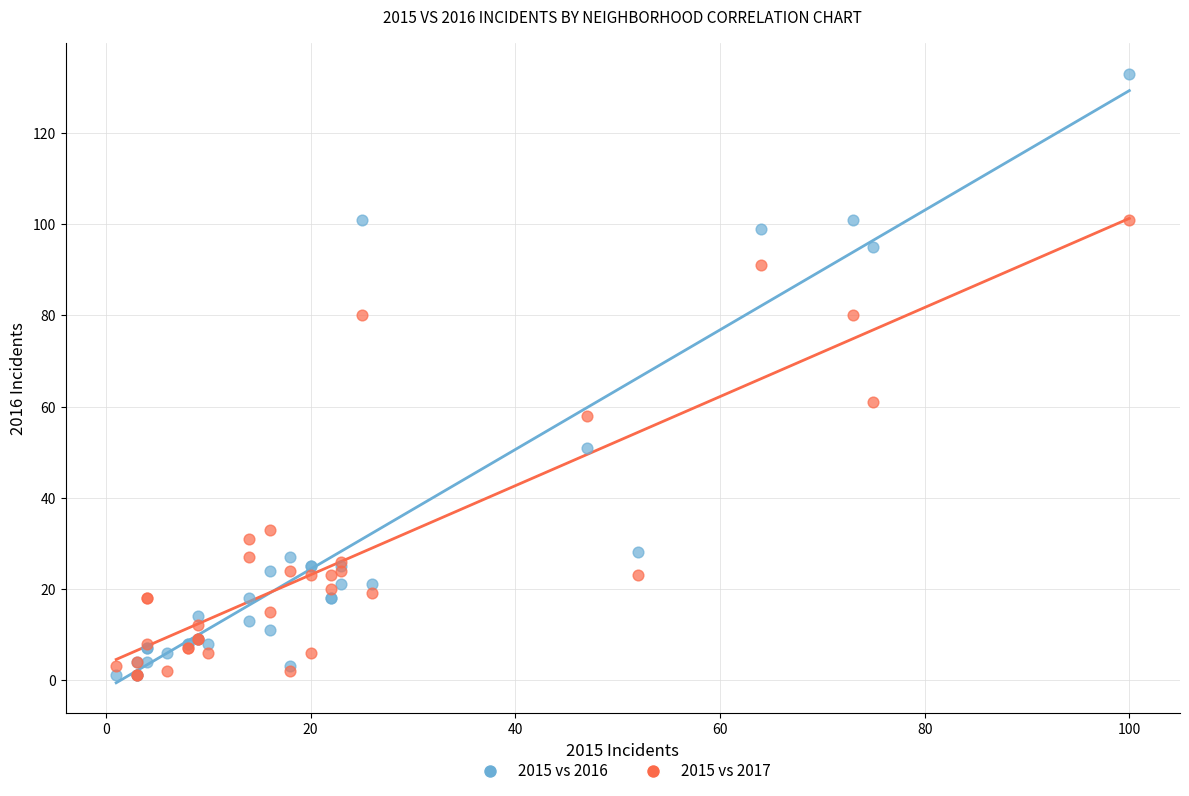

In the 2015 vs 2016 series, what Y value is closest to 67?

51